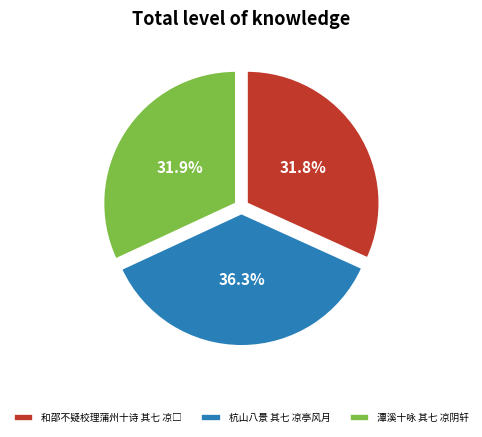

What is the largest slice in the pie chart?

杭山八景 其七 凉亭风月